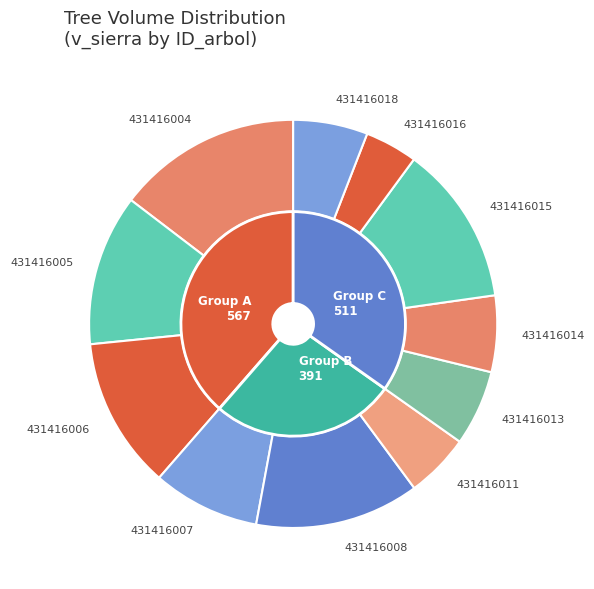

Which has a higher value, 431416007 or 431416006?

431416006